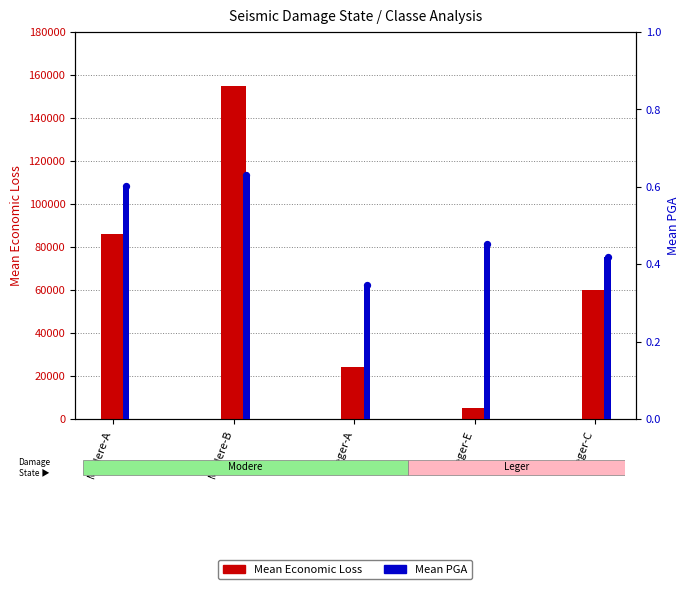

At how many categories does at least one series exceed 40764?

3